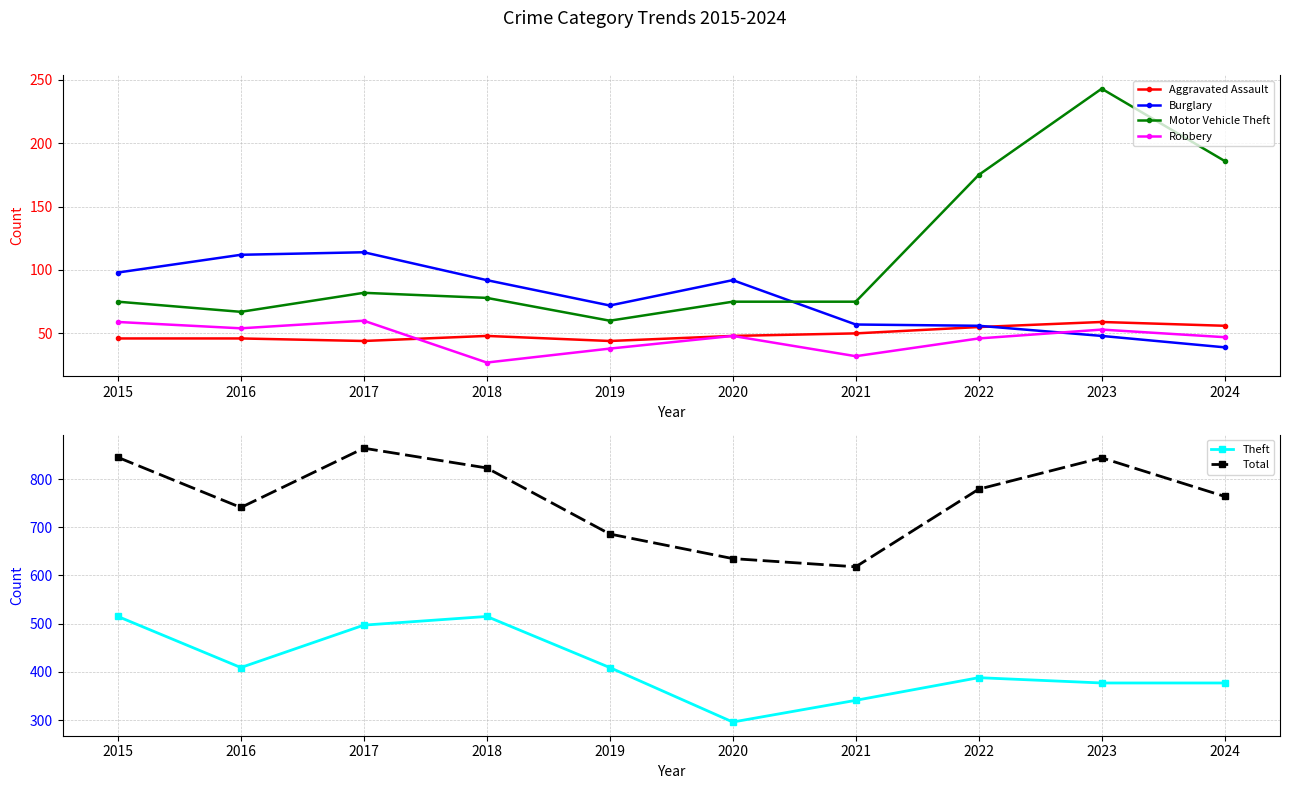

Which has a higher value, 2019 or 2016?

2016